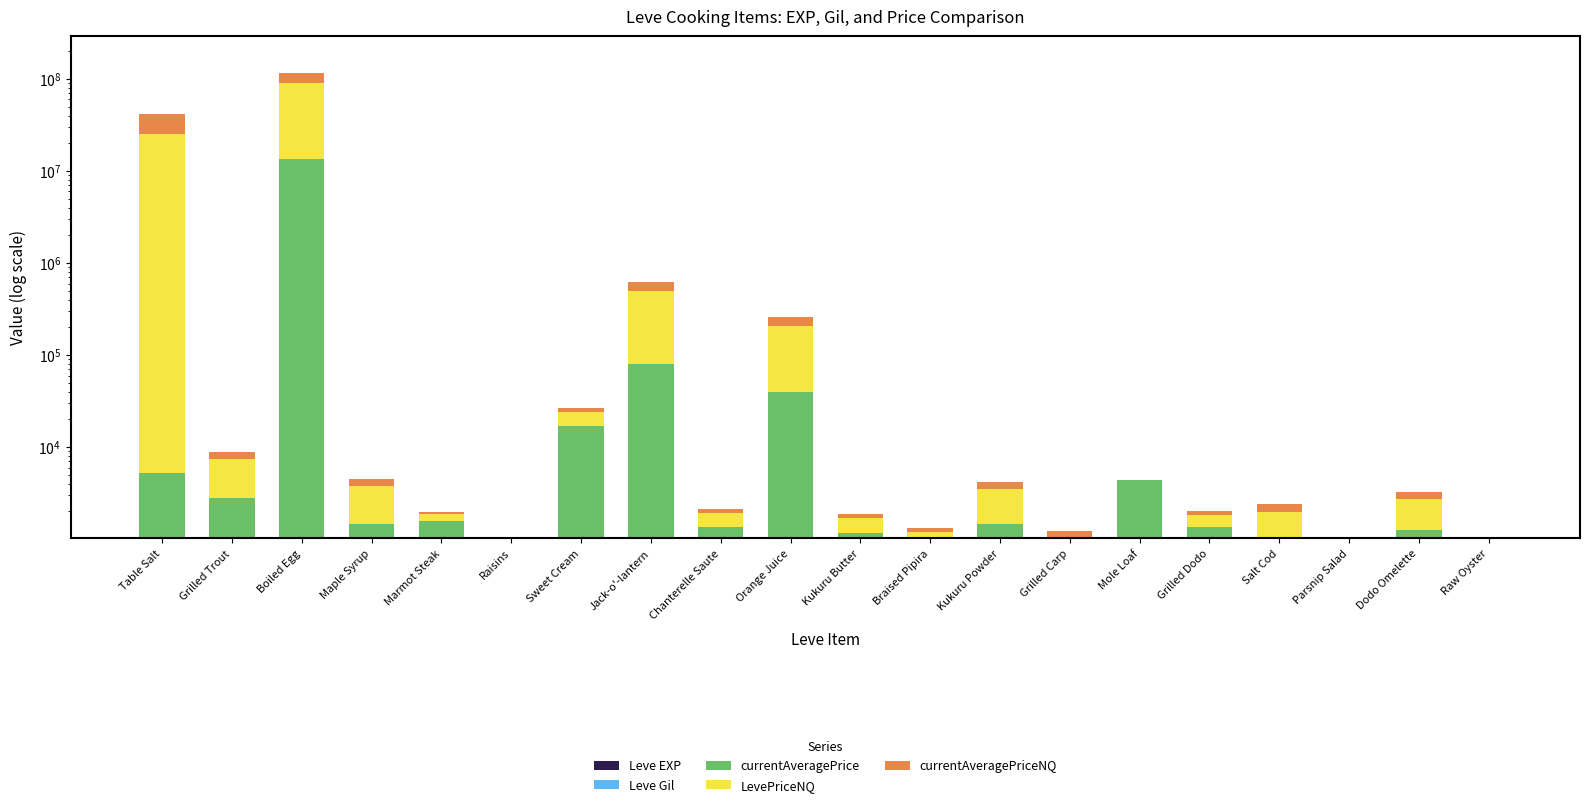

Reading right to left, list all the values displayed in this chart.

Leve EXP: Raw Oyster=7	Dodo Omelette=17	Parsnip Salad=10	Salt Cod=3	Grilled Dodo=4	Mole Loaf=9	Grilled Carp=3	Kukuru Powder=3	Braised Pipira=3	Kukuru Butter=1	Orange Juice=2	Chanterelle Saute=1	Jack-o'-lantern=6	Sweet Cream=1	Raisins=370	Marmot Steak=900	Maple Syrup=370	Boiled Egg=630	Grilled Trout=540	Table Salt=1
Leve Gil: Raw Oyster=170	Dodo Omelette=740	Parsnip Salad=480	Salt Cod=220	Grilled Dodo=770	Mole Loaf=990	Grilled Carp=220	Kukuru Powder=780	Braised Pipira=140	Kukuru Butter=980	Orange Juice=790	Chanterelle Saute=810	Jack-o'-lantern=280	Sweet Cream=170	Raisins=112	Marmot Steak=113	Maple Syrup=112	Boiled Egg=112	Grilled Trout=112	Table Salt=420
currentAveragePrice: Raw Oyster=0	Dodo Omelette=500	Parsnip Salad=0	Salt Cod=437	Grilled Dodo=571	Mole Loaf=3382	Grilled Carp=199	Kukuru Powder=690	Braised Pipira=675	Kukuru Butter=188	Orange Juice=39429	Chanterelle Saute=536	Jack-o'-lantern=79844	Sweet Cream=16734	Raisins=11	Marmot Steak=550	Maple Syrup=982	Boiled Egg=13562604	Grilled Trout=2181	Table Salt=4847
LevePriceNQ: Raw Oyster=0	Dodo Omelette=1500	Parsnip Salad=0	Salt Cod=1312	Grilled Dodo=498	Mole Loaf=0	Grilled Carp=597	Kukuru Powder=2070	Braised Pipira=390	Kukuru Butter=523	Orange Juice=164764	Chanterelle Saute=585	Jack-o'-lantern=413004	Sweet Cream=7276	Raisins=36	Marmot Steak=325	Maple Syrup=2316	Boiled Egg=76114968	Grilled Trout=4546	Table Salt=25000088
currentAveragePriceNQ: Raw Oyster=0	Dodo Omelette=500	Parsnip Salad=0	Salt Cod=437	Grilled Dodo=166	Mole Loaf=0	Grilled Carp=199	Kukuru Powder=690	Braised Pipira=130	Kukuru Butter=174	Orange Juice=54921	Chanterelle Saute=195	Jack-o'-lantern=137668	Sweet Cream=2425	Raisins=12	Marmot Steak=108	Maple Syrup=772	Boiled Egg=25371656	Grilled Trout=1515	Table Salt=16667394